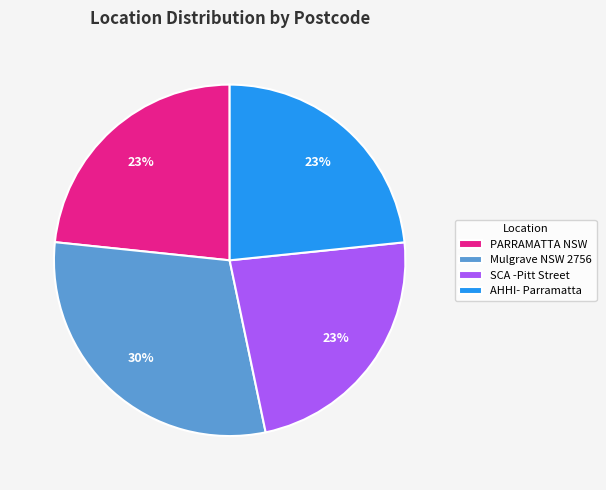

How many slices are in this pie chart?

4